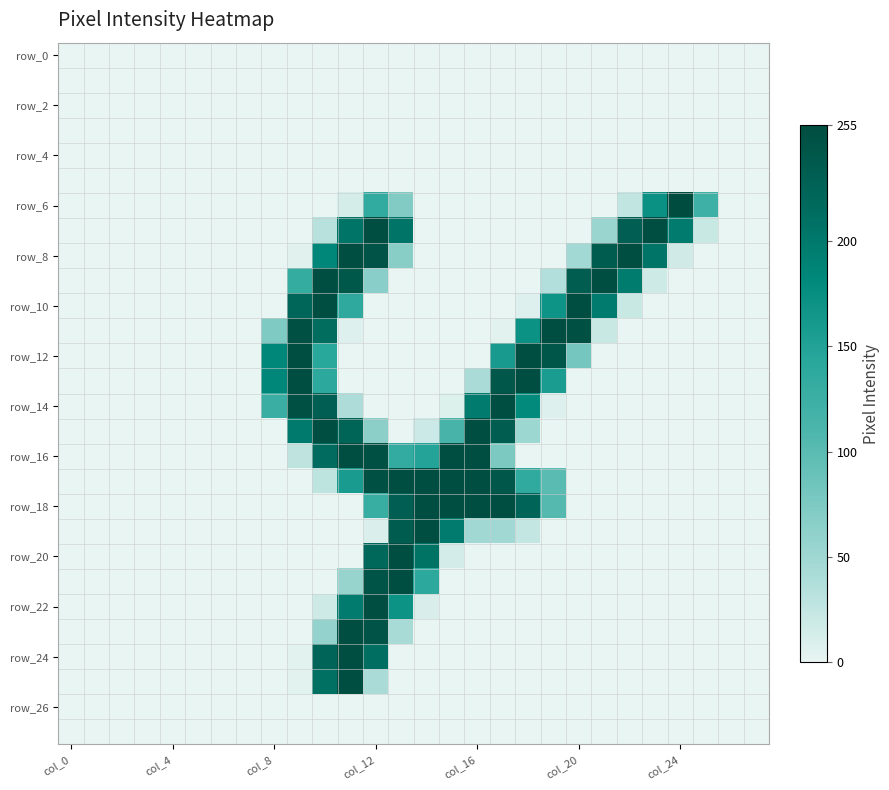

At which category is the sum across all series the highest?

col_12